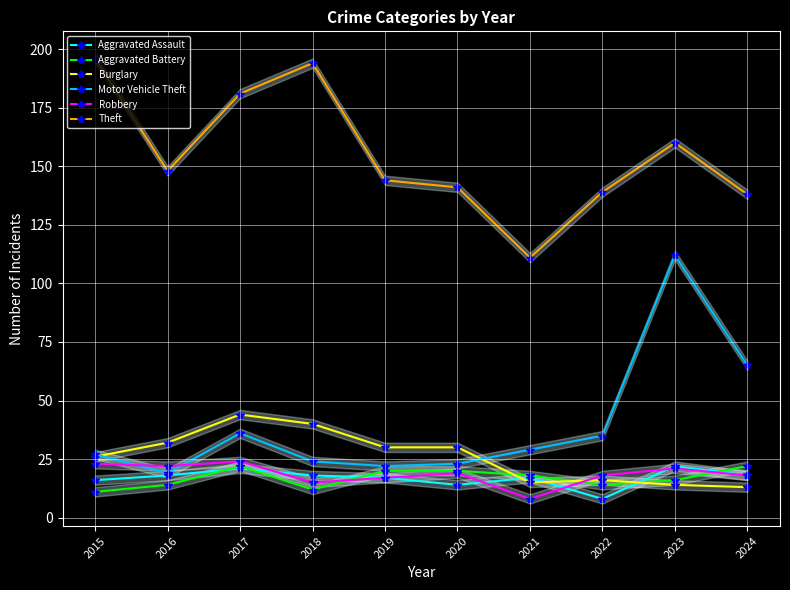

Which has a higher value, 2019 or 2021?

2019